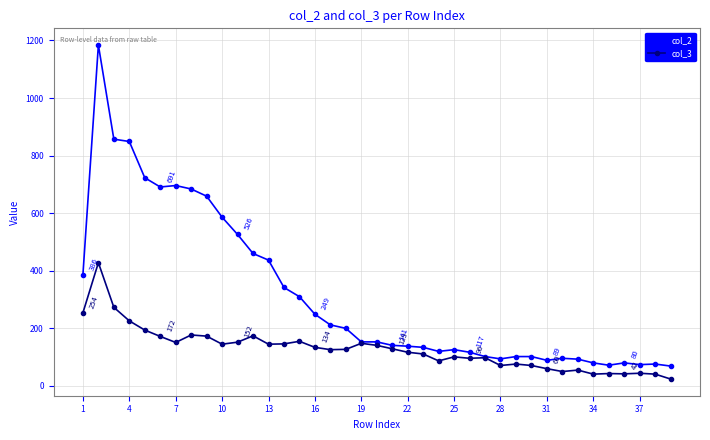

Which series has the widest spread of values?

col_2